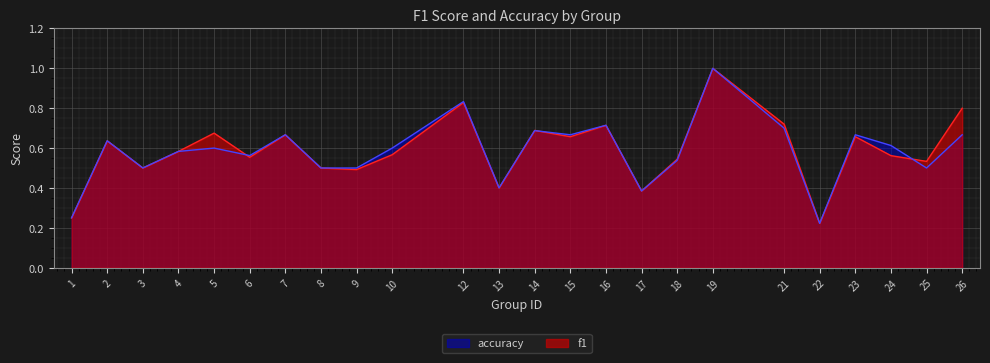

True or false: accuracy has more than 2 interior local peaks.

True